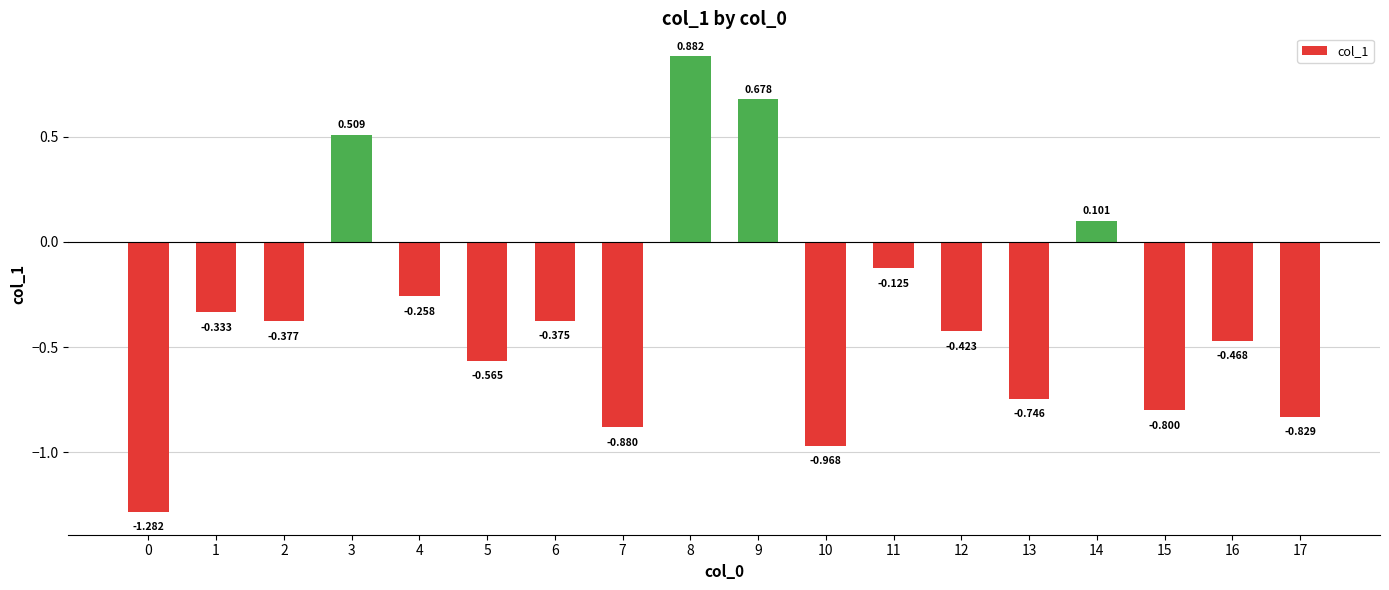

What is the value of the 16th bar from the left?

-0.8